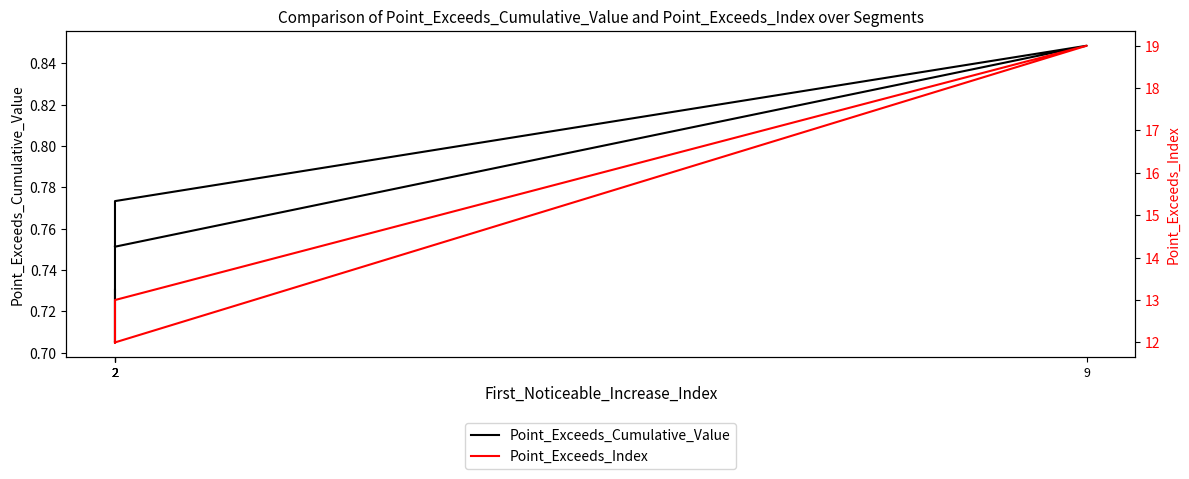

Reading left to right, extract all data points from this chart.

Point_Exceeds_Cumulative_Value: 2=0.7	2=0.7	2=0.8	9=0.8	2=0.8
Point_Exceeds_Index: 2=12.0	2=13.0	2=13.0	9=19.0	2=12.0